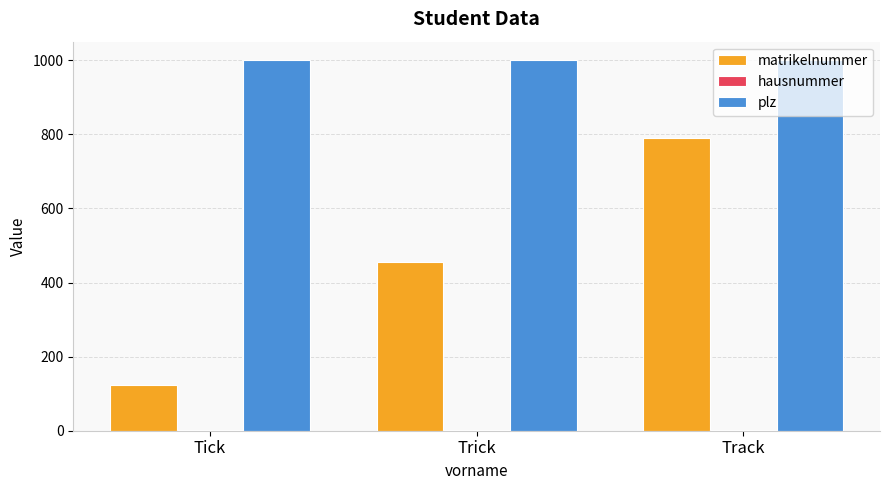

What is the sum of all matrikelnummer values?

1368